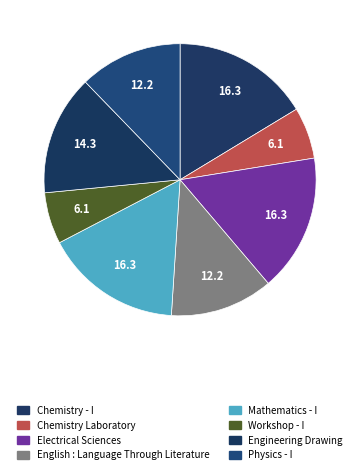

Which has a higher value, Physics - I or Electrical Sciences?

Electrical Sciences